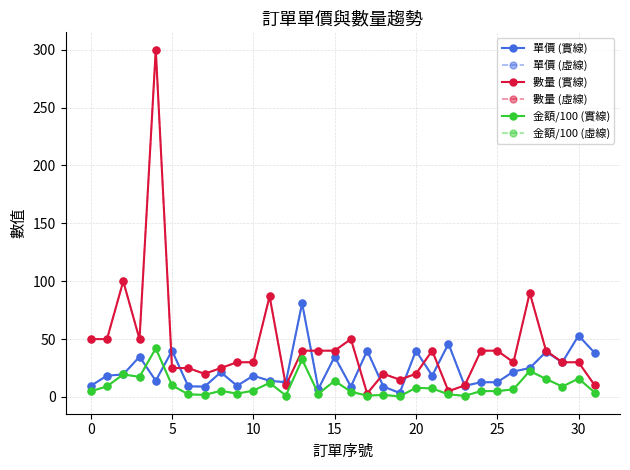

Which series has the largest range (max minus min)?

數量 (實線)